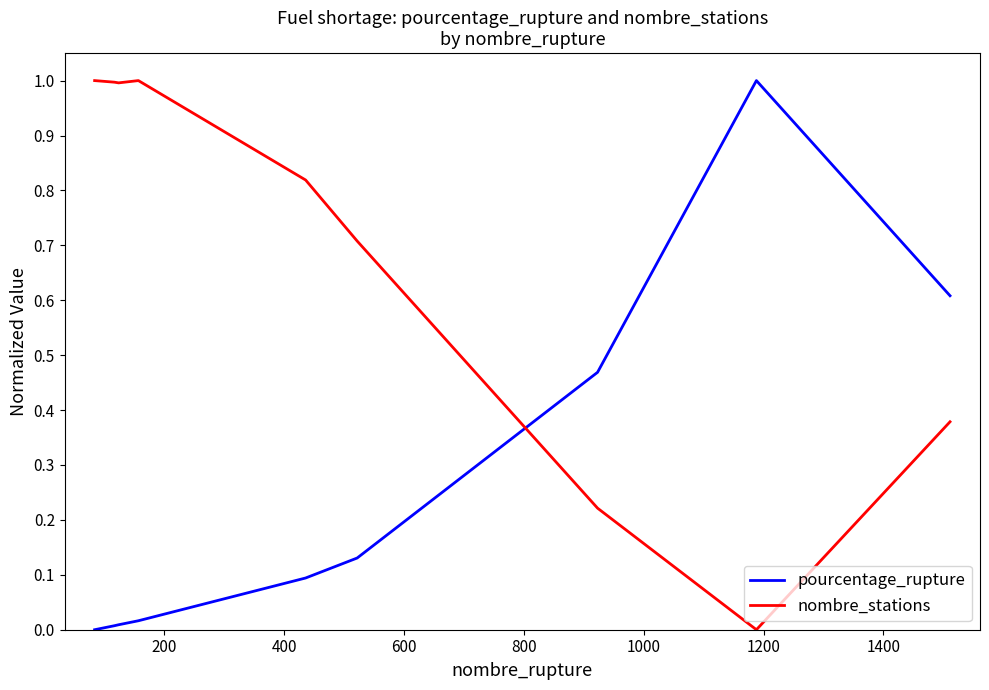

List the series in order of their overall mean, lowest first.

pourcentage_rupture, nombre_stations